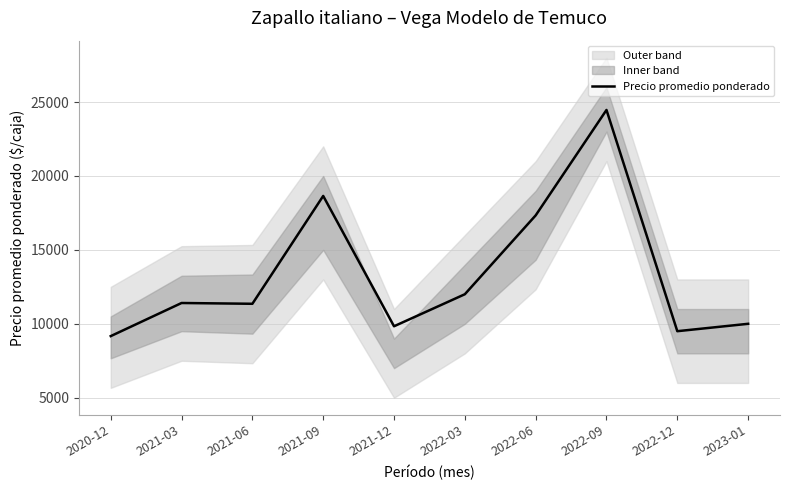

At which label is Precio promedio ponderado closest to 16815?

2022-06